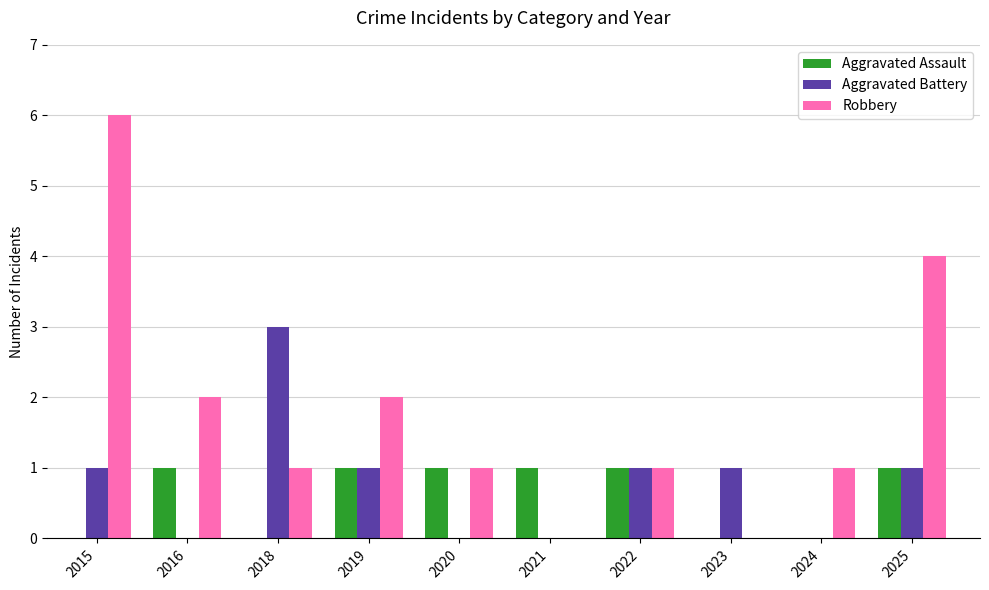

Which series has the largest total across all categories?

Robbery